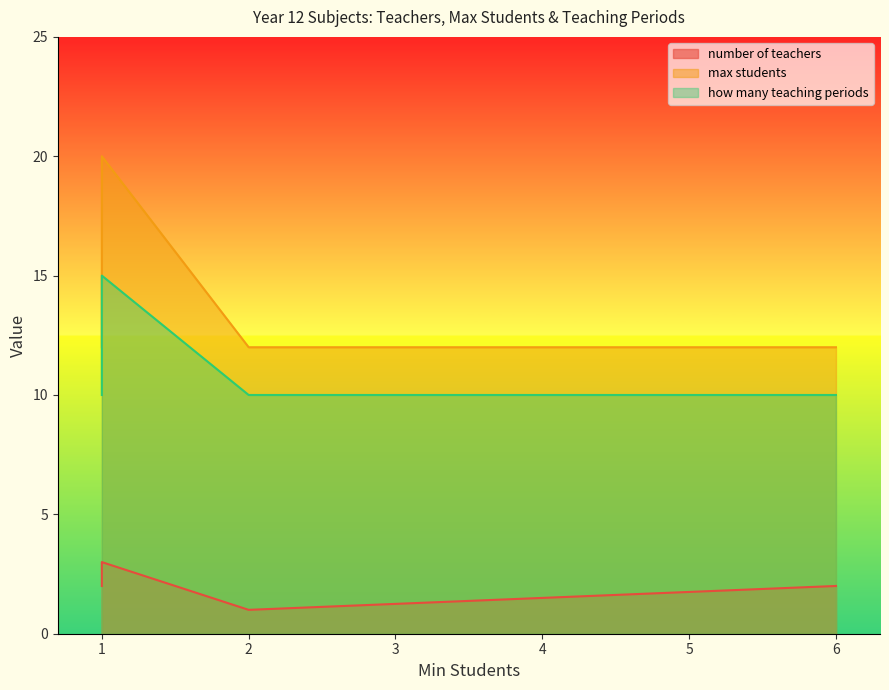

Which series has the largest range (max minus min)?

max students